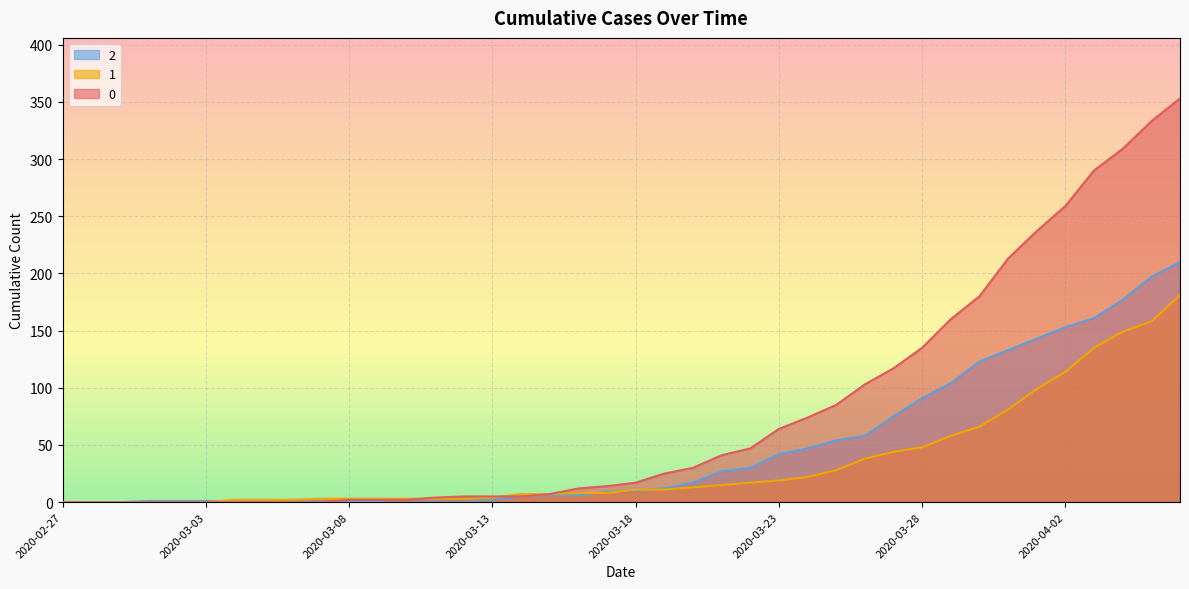

What position from the left is 2020-04-03?

37